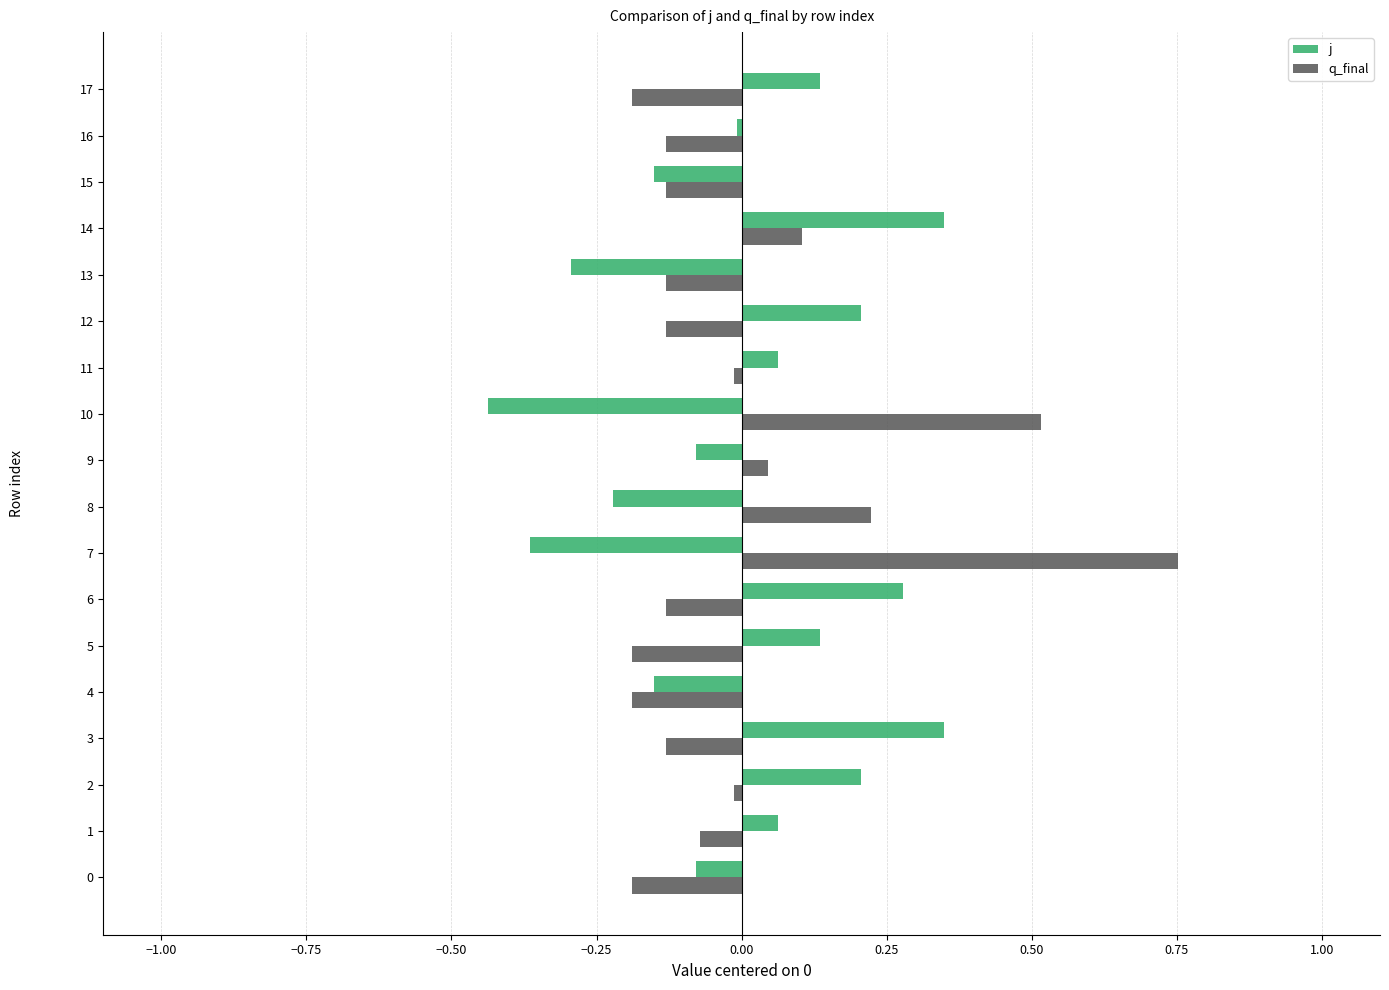

At 12, list the series in order from smallest to largest.

q_final, j